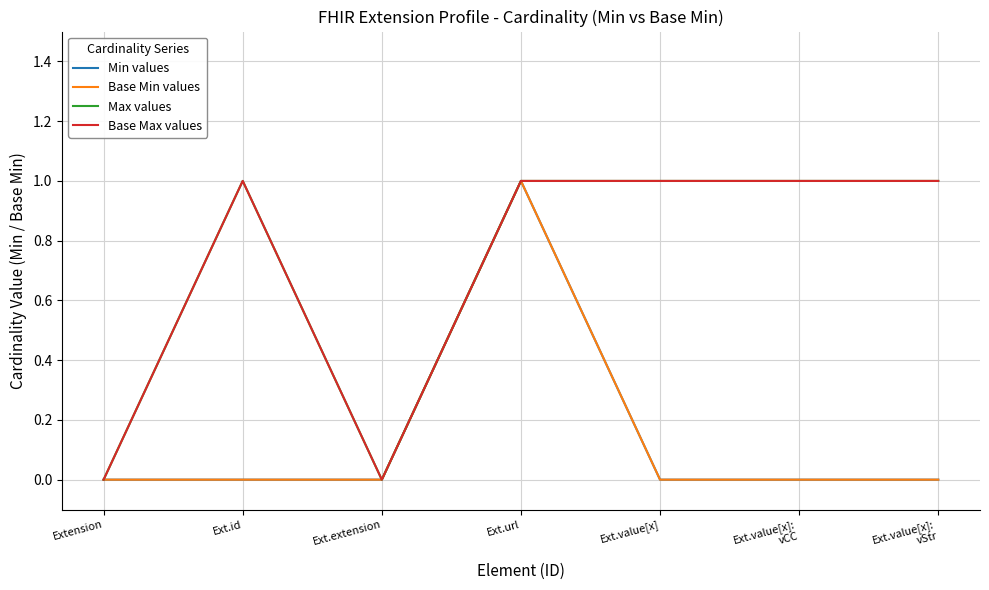

Does the chart have visible grid lines?

Yes